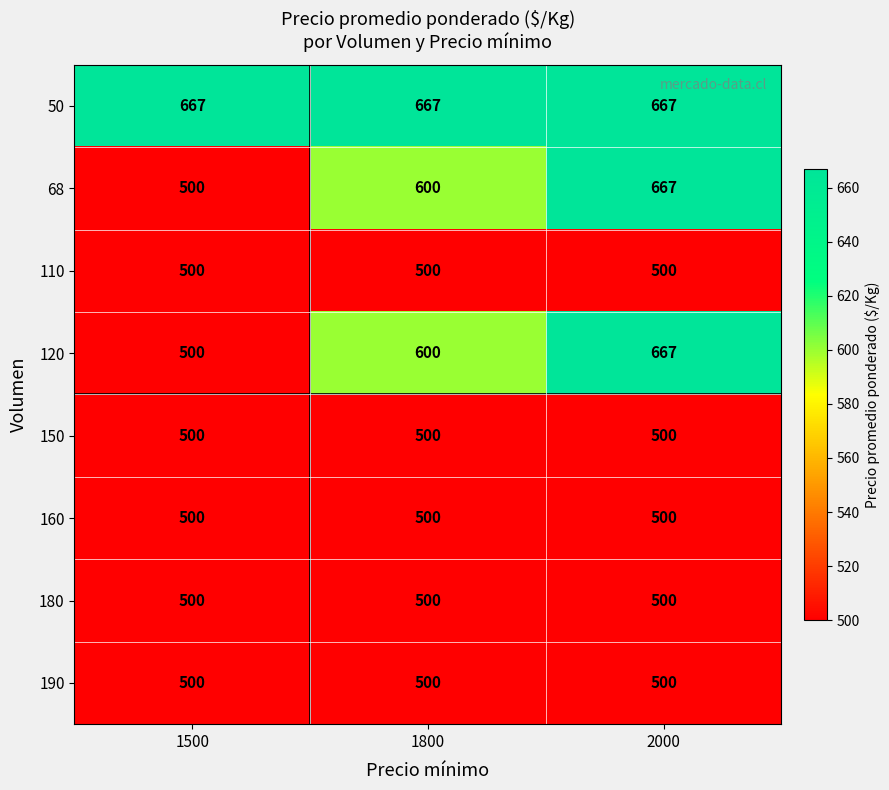

Reading left to right, transcribe all the data shown in this chart.

50: 1500=667	1800=667	2000=667
68: 1500=500	1800=600	2000=667
110: 1500=500	1800=500	2000=500
120: 1500=500	1800=600	2000=667
150: 1500=500	1800=500	2000=500
160: 1500=500	1800=500	2000=500
180: 1500=500	1800=500	2000=500
190: 1500=500	1800=500	2000=500